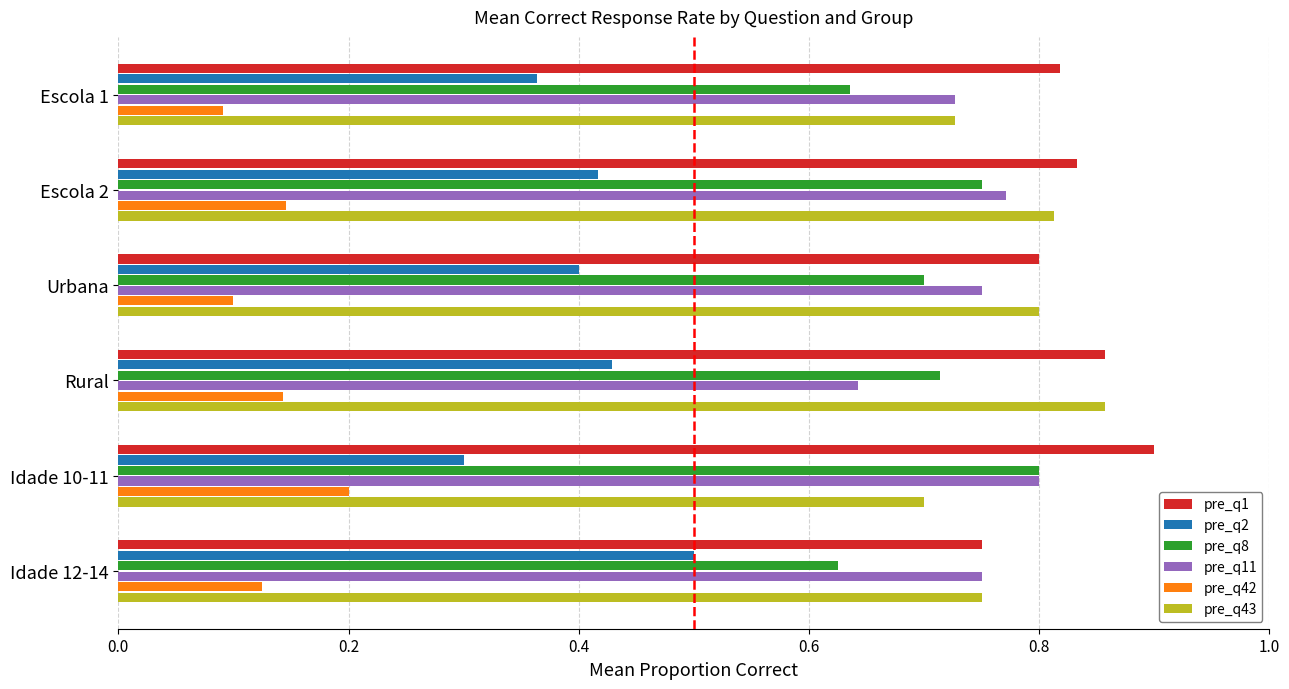

What is the sum of the pre_q11 values at Idade 12-14 and Escola 1?

1.5